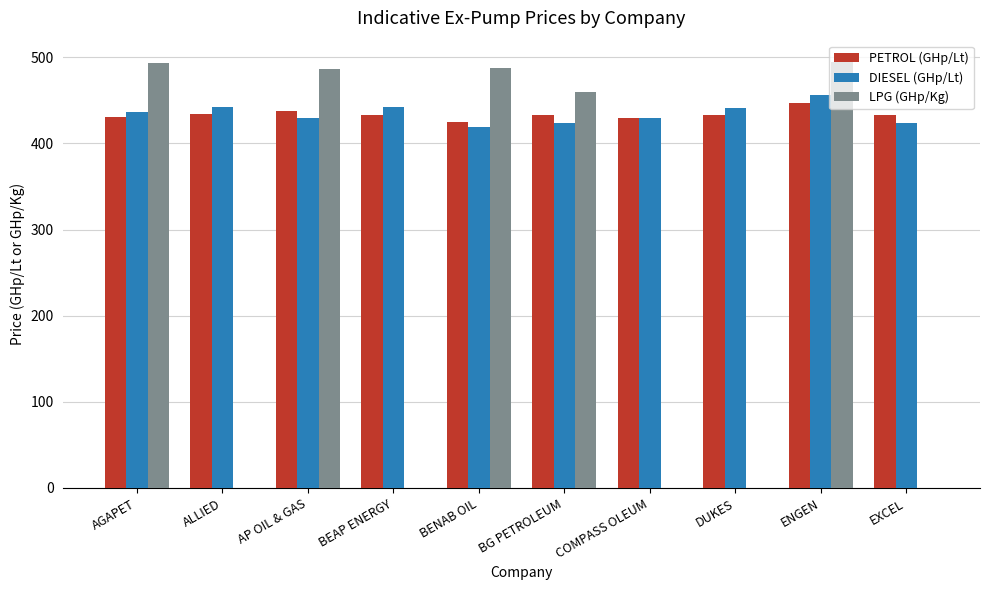

What is the average value of the LPG (GHp/Kg) series?

242.2